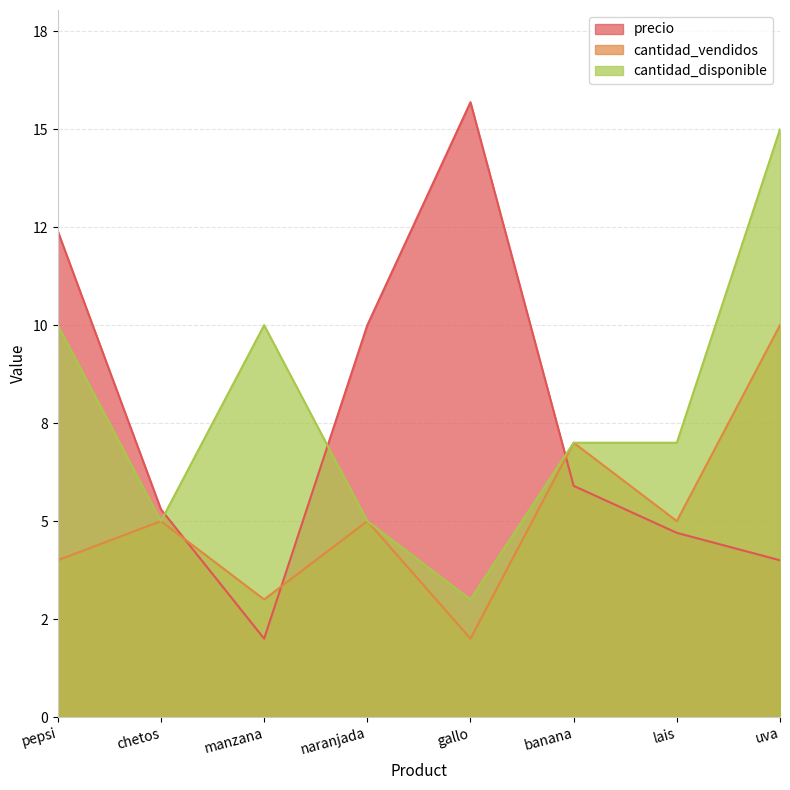

At which category does cantidad_vendidos reach its first local valley?

manzana